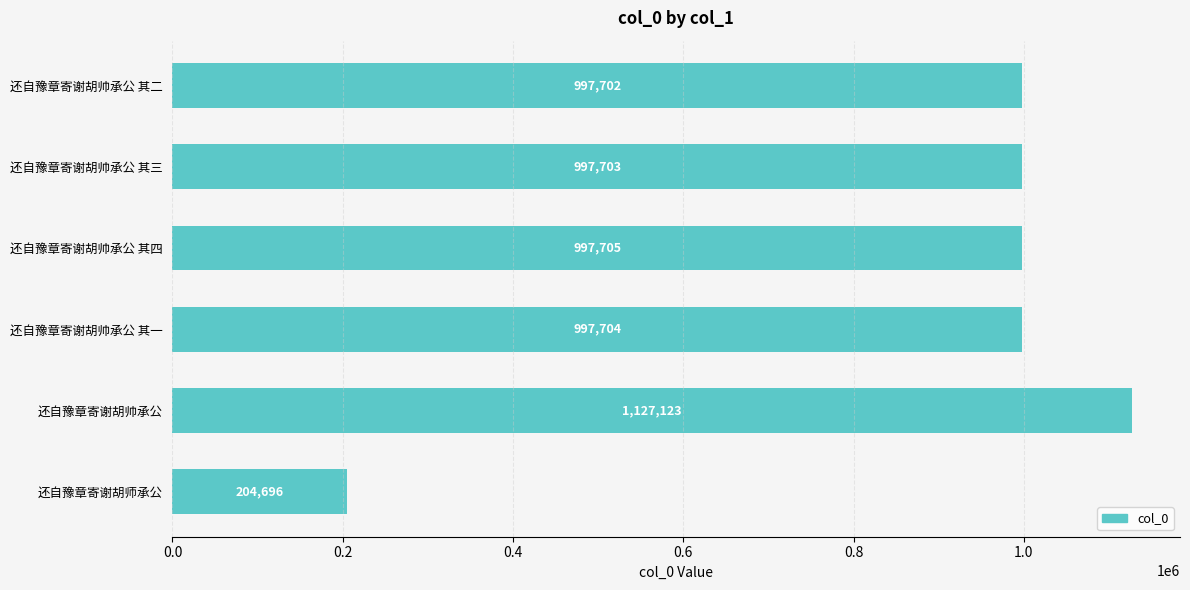

Which has a higher value, 还自豫章寄谢胡师承公 or 还自豫章寄谢胡帅承公 其三?

还自豫章寄谢胡帅承公 其三